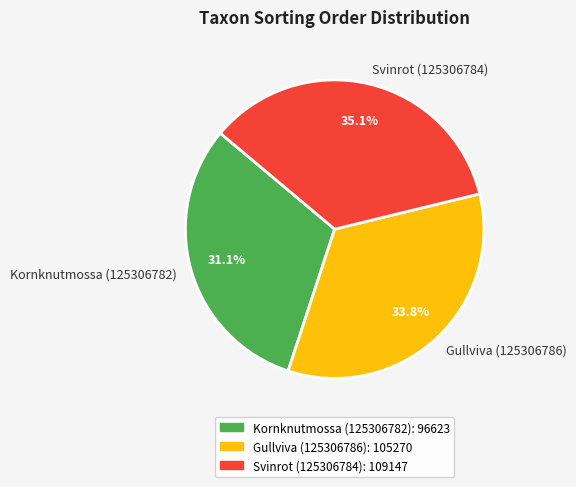

Is it true that Svinrot (125306784) is 35% of the pie?

True